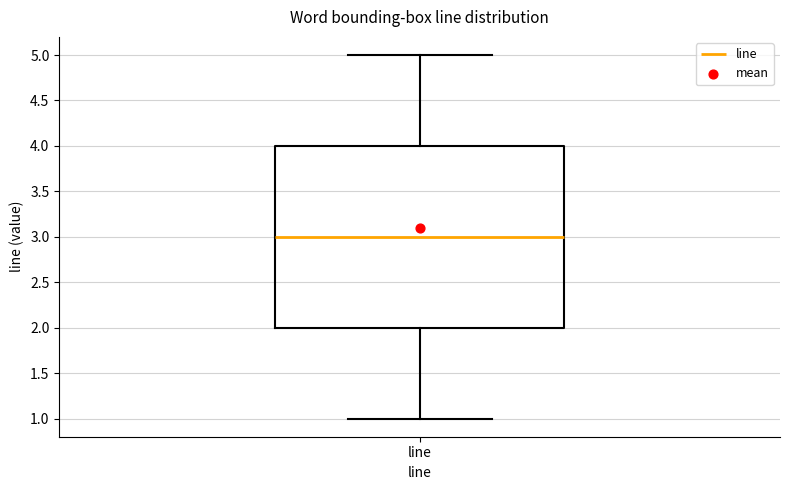

Transcribe this box plot: give where the median line is, the range the box spans, and where the two whiskers end, as read against the y-axis. The values are not printed on the chart, so give them approximately, as read against the axis.

median 3, box 2 to 4, whiskers 1 to 5